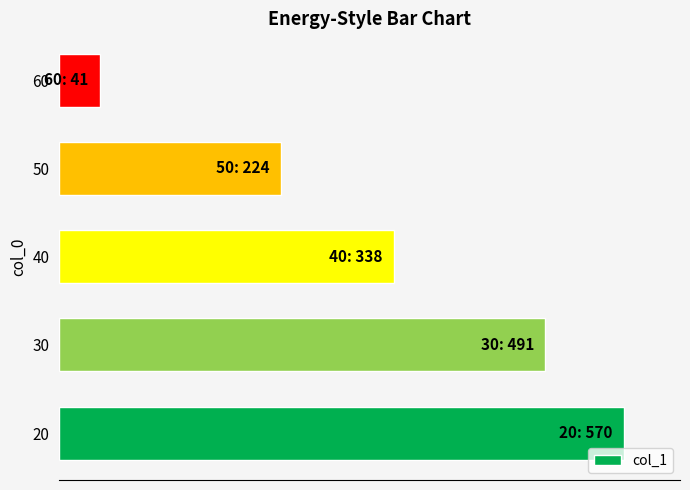

How many data points does each series have?

5